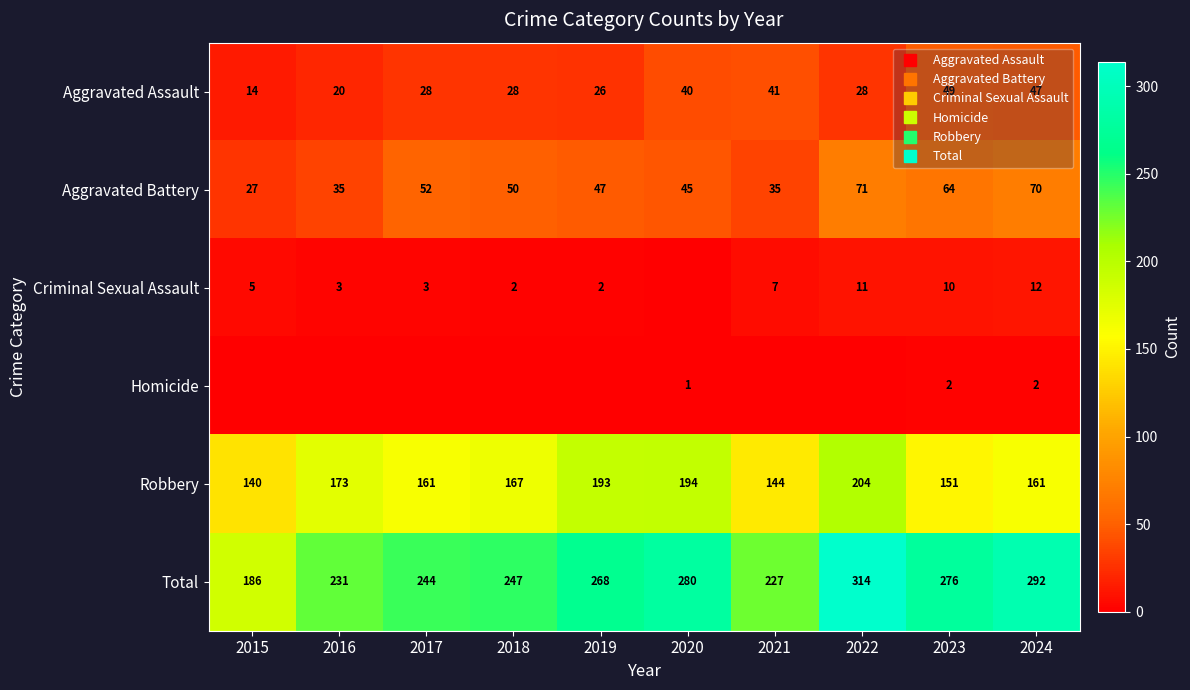

What is the total value across all series at 2020?

560